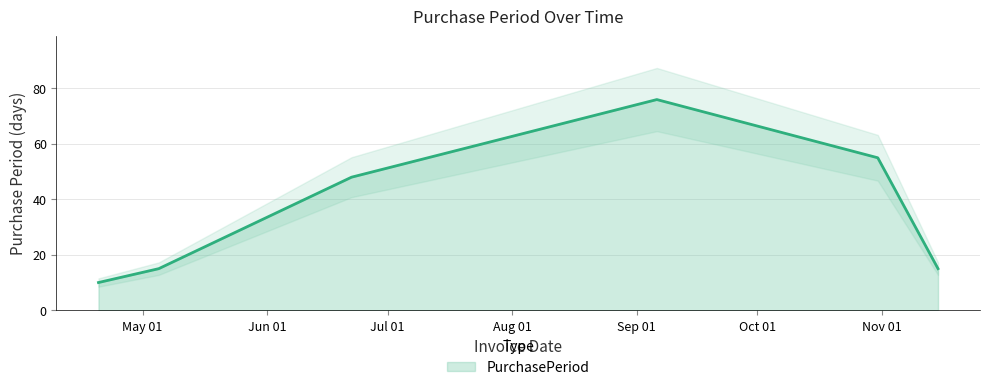

Which has a higher value, 2017-05-05 or 2017-09-06?

2017-09-06